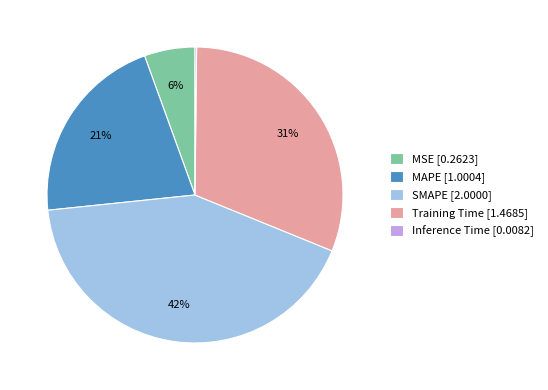

True or false: SMAPE accounts for 42% of the total.

True